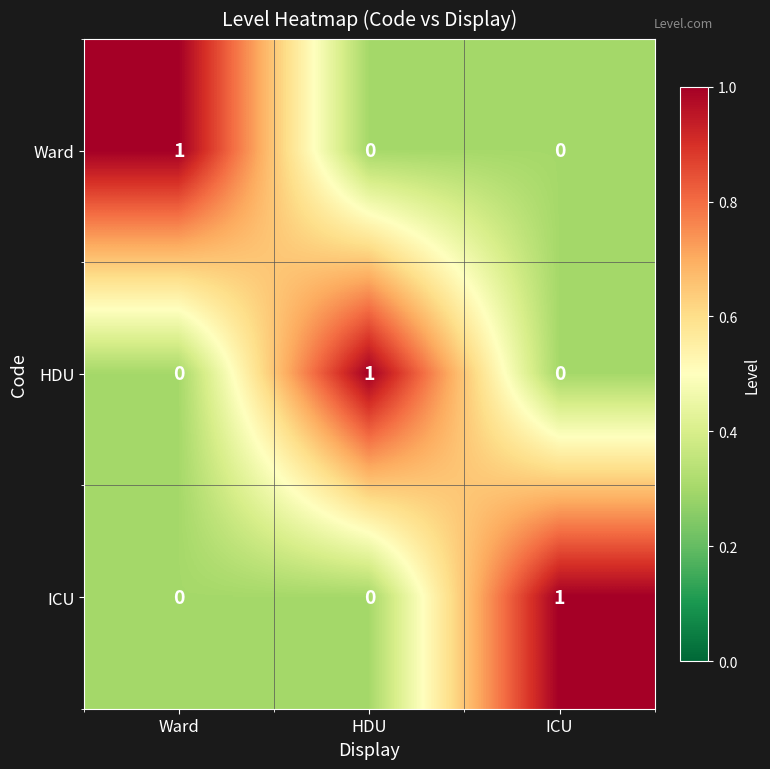

True or false: HDU has a value of 0 at Ward.

True